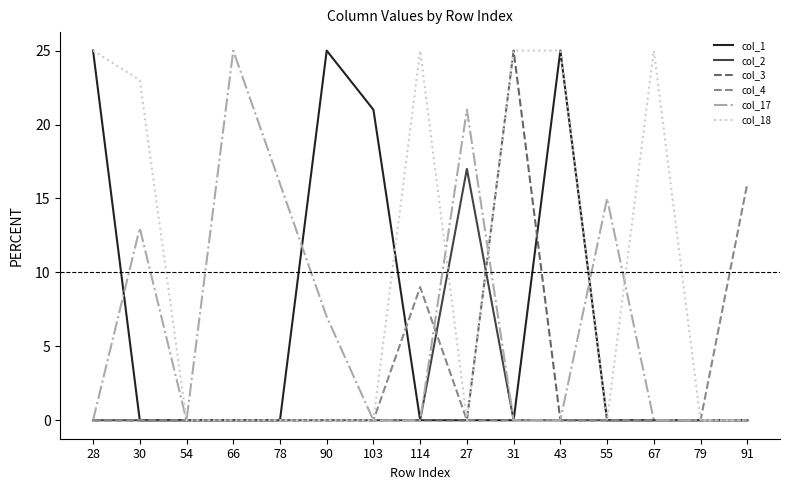

What is the maximum value shown in the chart?

25.0